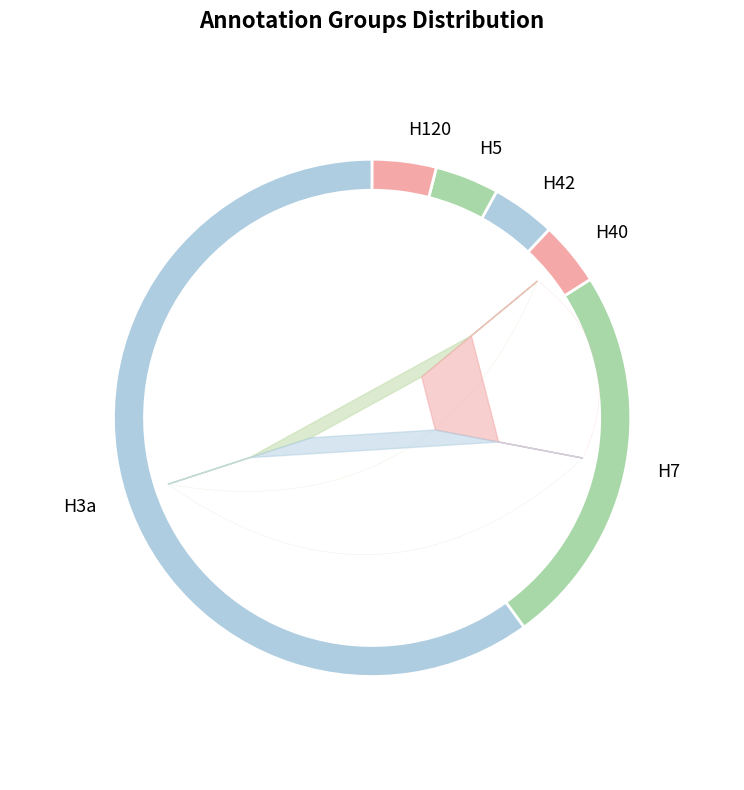

What is the majority slice?

H3a